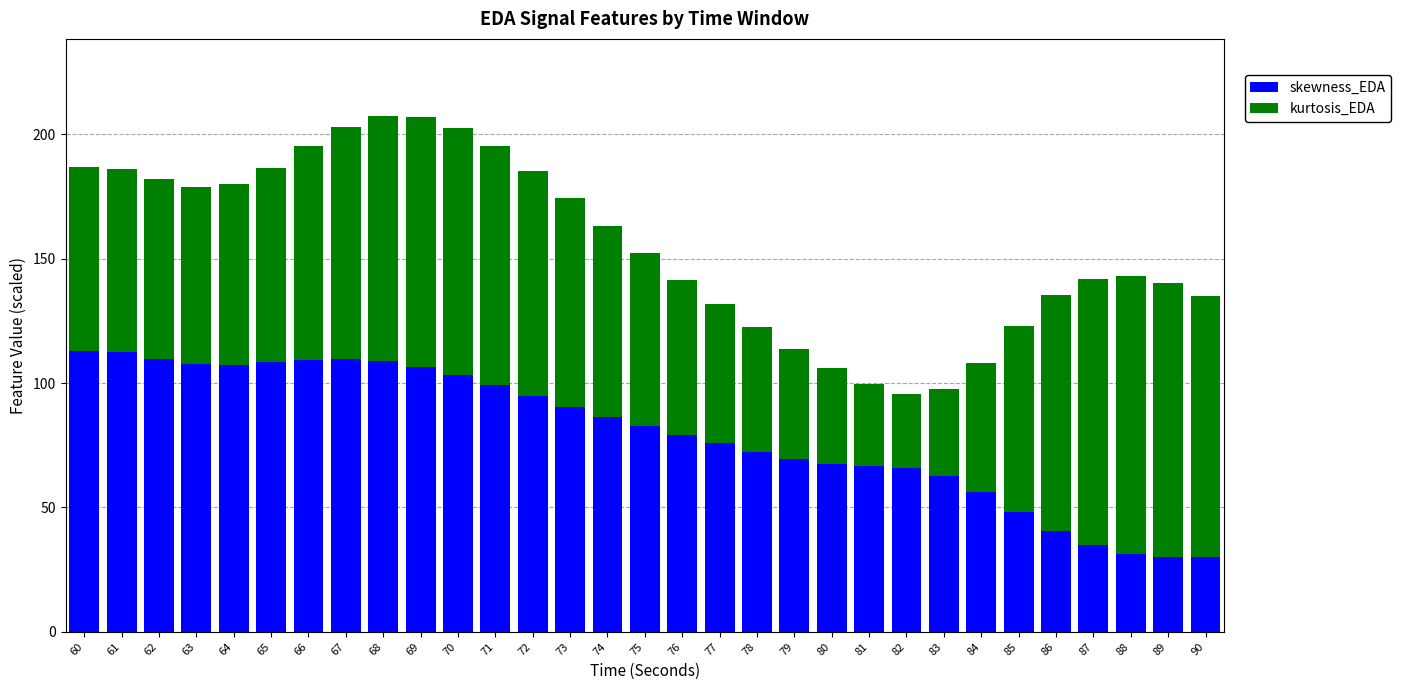

What is the difference between the maximum and minimum values in the skewness_EDA series?

82.9